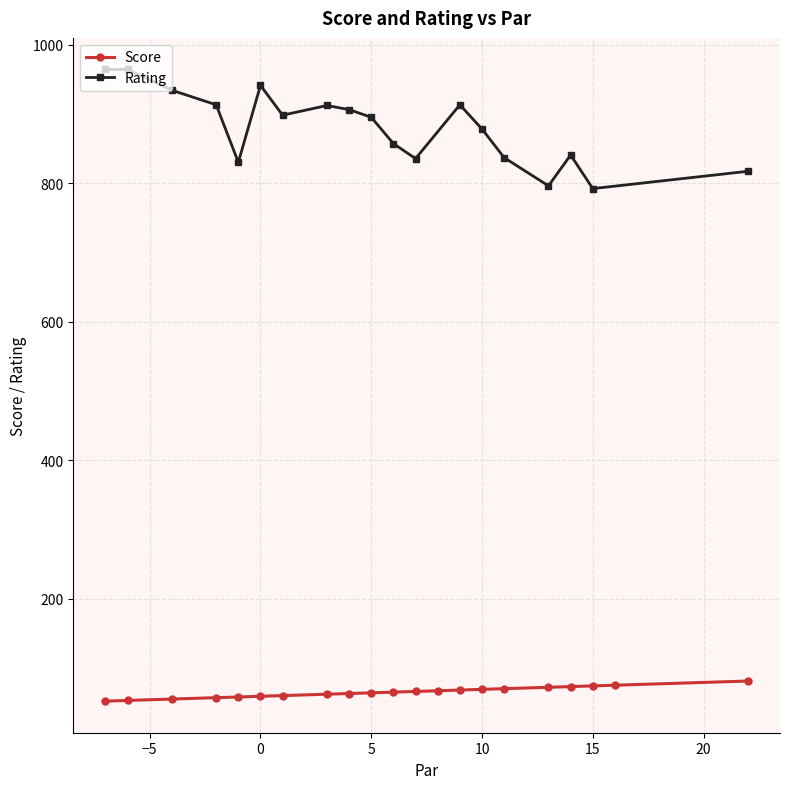

List the series in order of their peak value, highest first.

Rating, Score